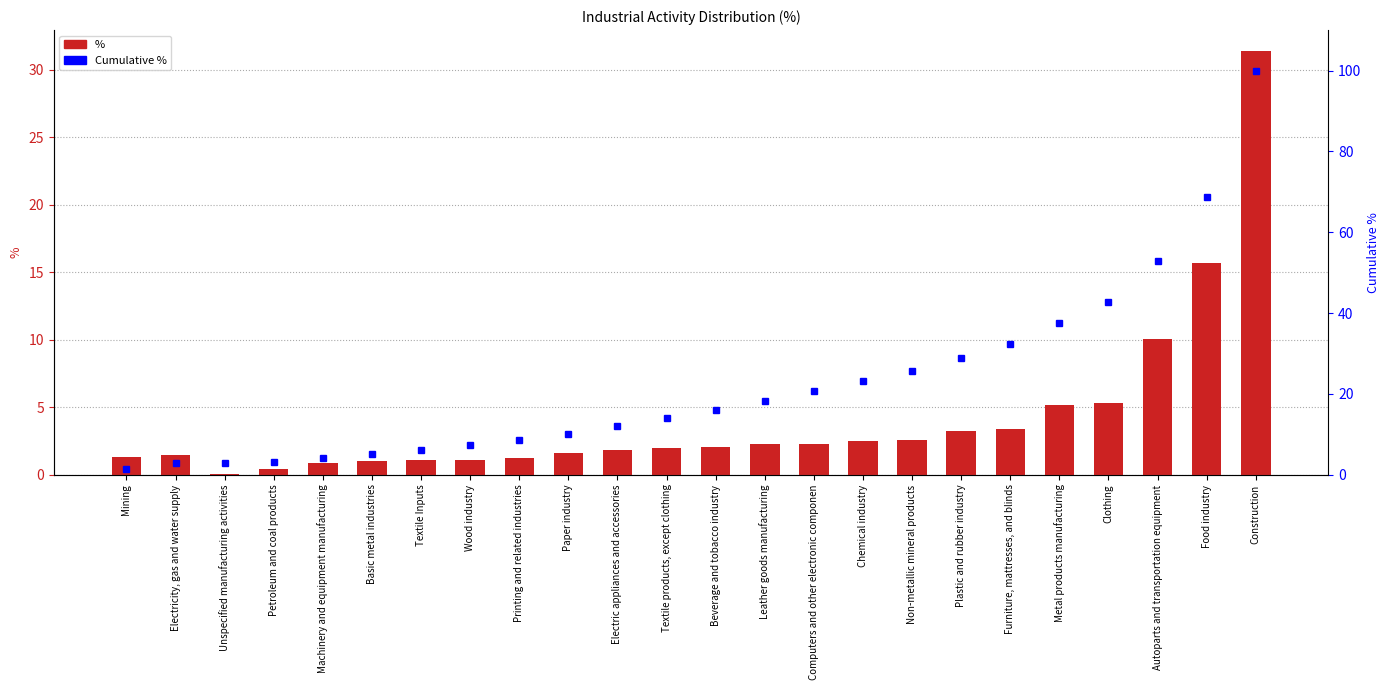

What are all the series names shown in the legend?

%, Cumulative %